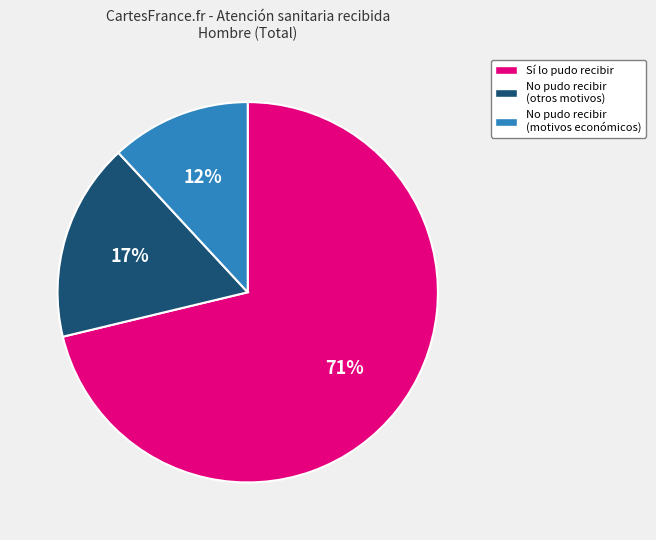

To the nearest percent, what is the difference between the largest and smallest slice percentages?

59%